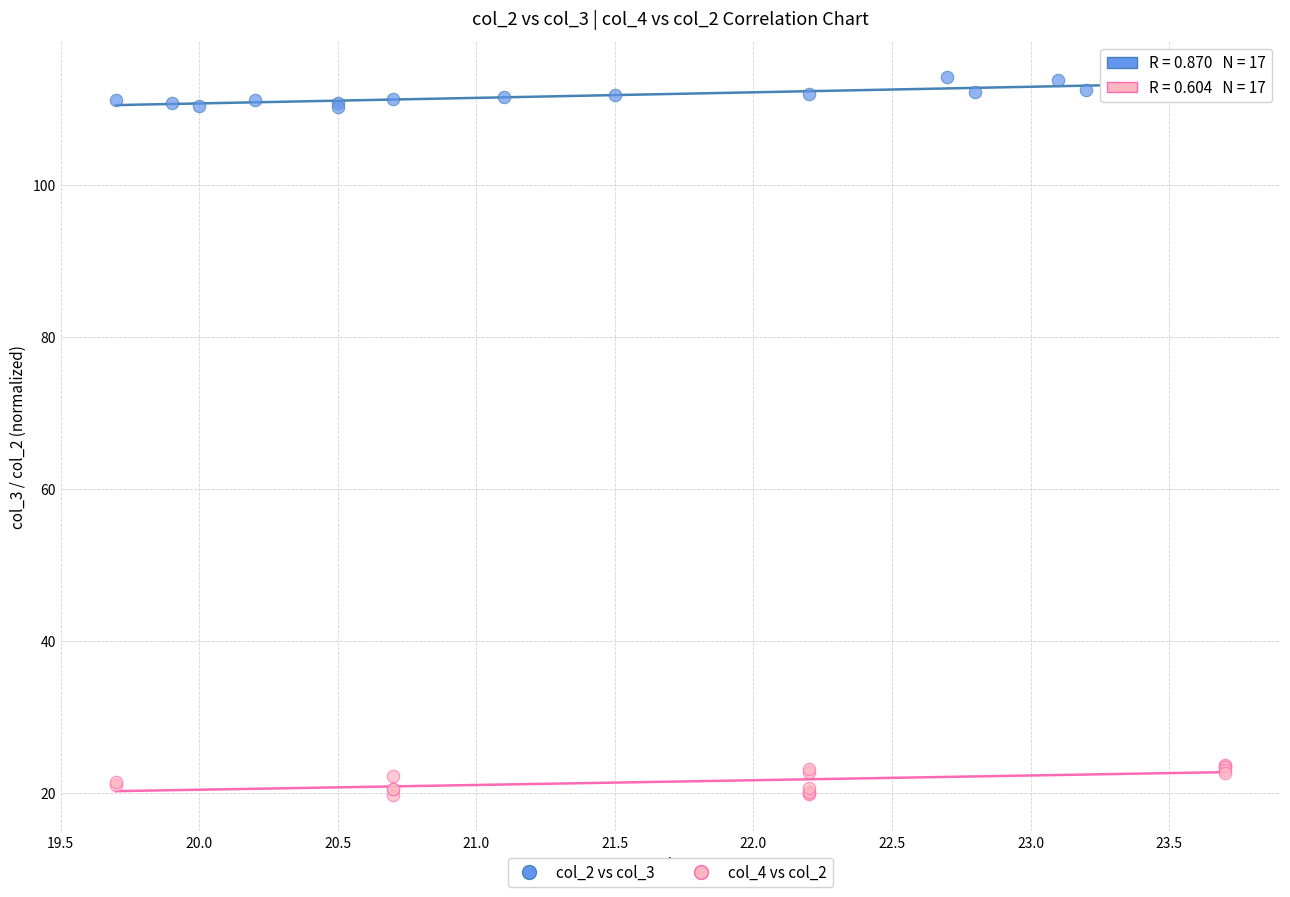

What are all the series names shown in the legend?

col_2 vs col_3, col_4 vs col_2